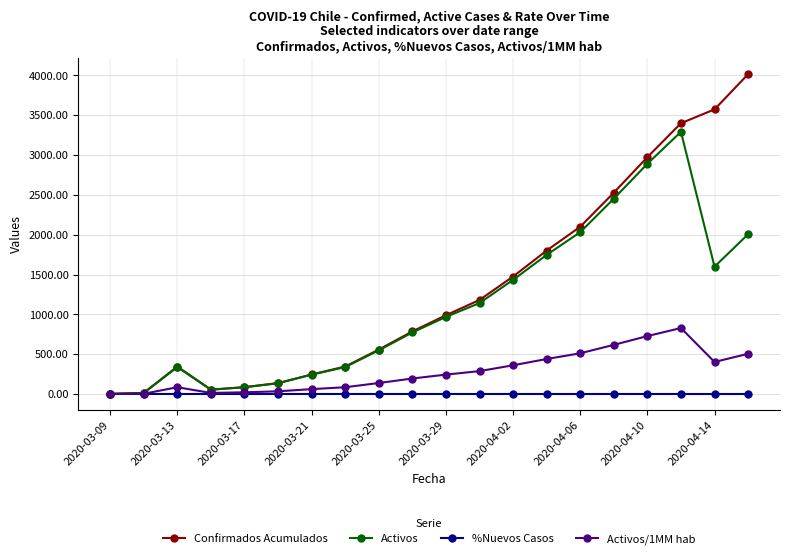

What are all the series names shown in the legend?

Confirmados Acumulados, Activos, %Nuevos Casos, Activos/1MM hab